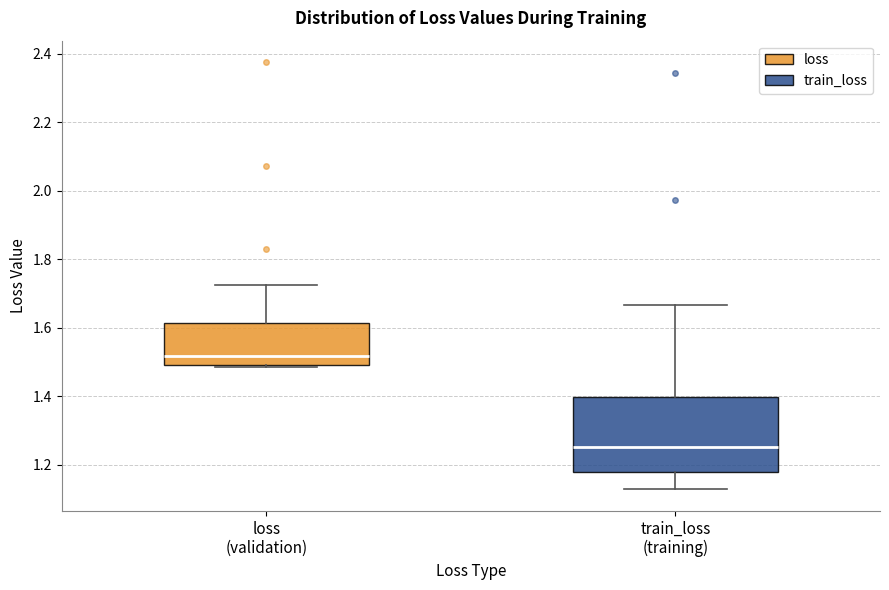

Reading left to right, transcribe this box plot: for each box, give where its median line is, the range the box spans, and where its two whiskers end, as read against the y-axis. The values are not printed on the chart, so give them approximately, as read against the axis.

loss (validation): median 1.52, box 1.50 to 1.62, whiskers 1.48 to 1.72
train_loss (training): median 1.26, box 1.18 to 1.40, whiskers 1.12 to 1.66